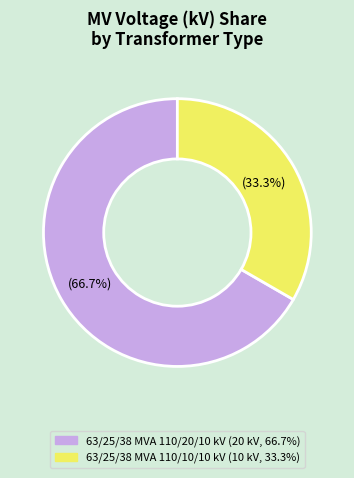

The 63/25/38 MVA 110/20/10 kV slice represents 67% of the pie. True or false?

True